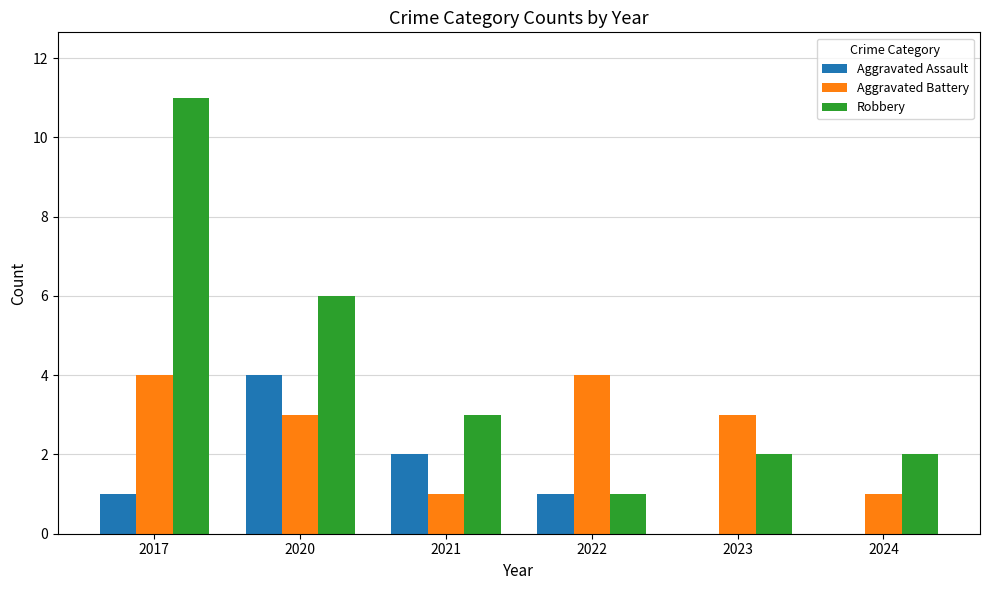

Which series has the widest spread of values?

Robbery